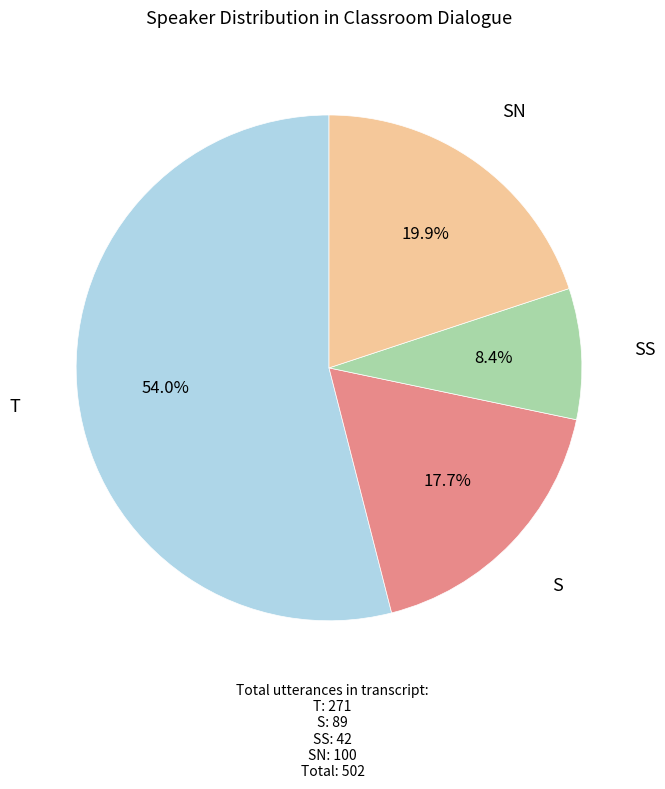

To the nearest percent, what is the average slice percentage?

25%